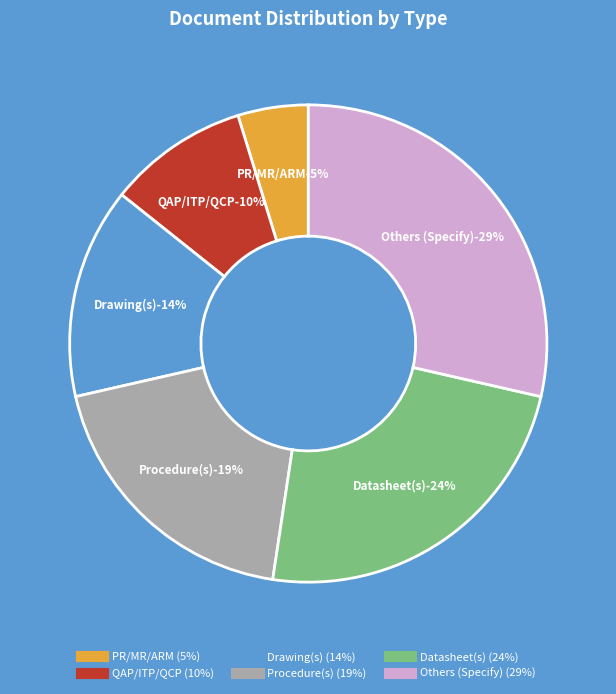

Is it true that Drawing(s) is 23% of the pie?

False